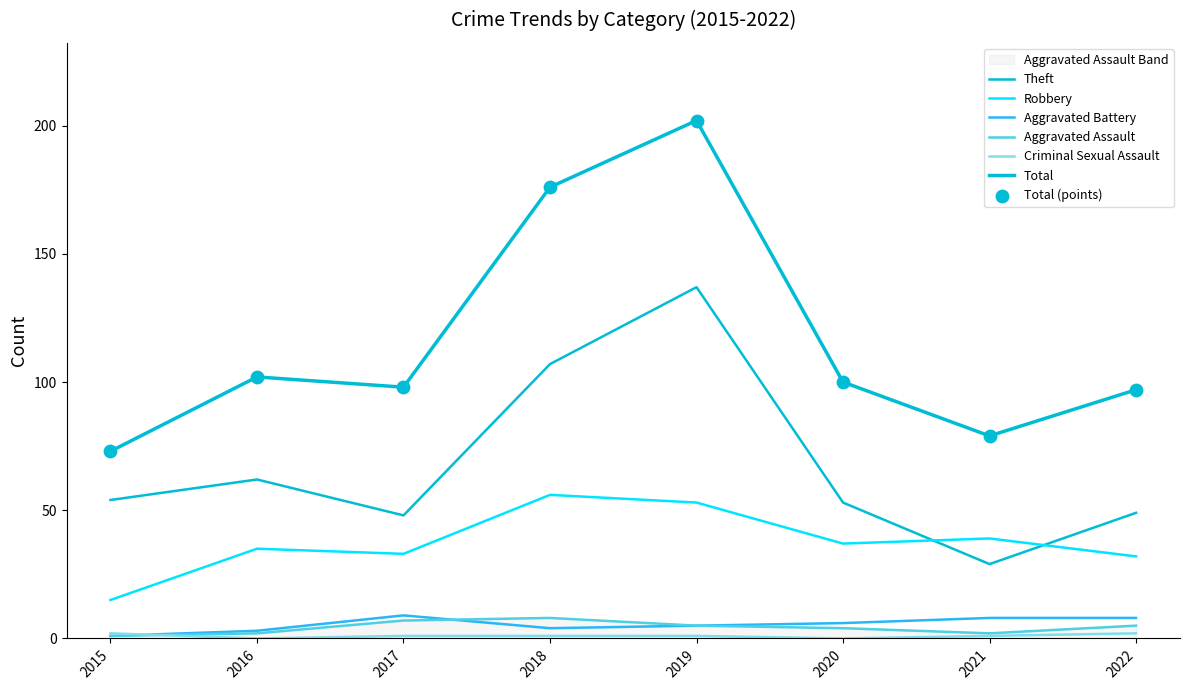

Which series has the widest spread of Y values?

Total